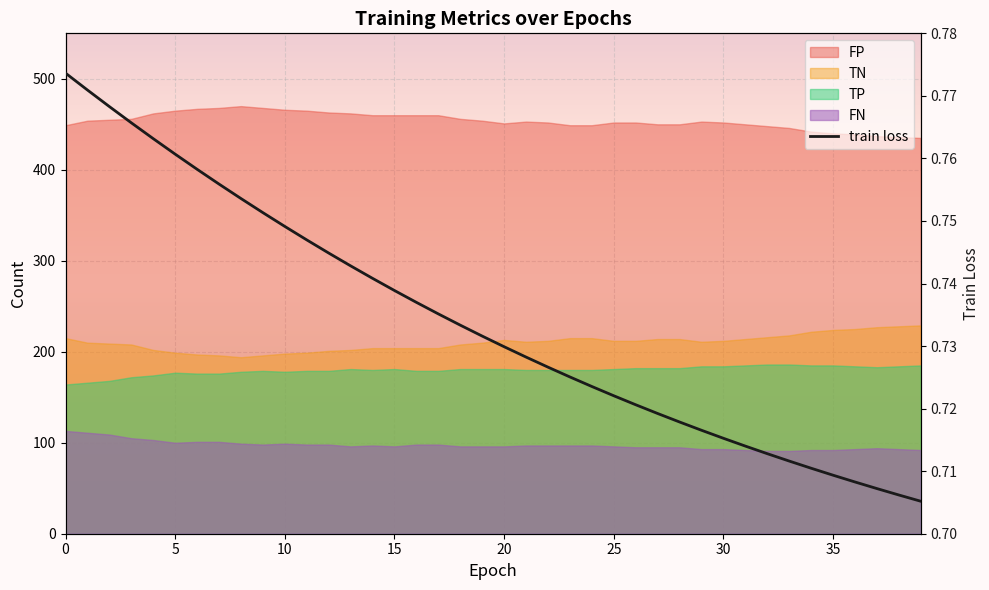

Reading right to left, what are all the values shown in this chart?

0.7	0.7	0.7	0.7	0.7	0.7	0.7	0.7	0.7	0.7	0.7	0.7	0.7	0.7	0.7	0.7	0.7	0.7	0.7	0.7	0.7	0.7	0.7	0.7	0.7	0.7	0.7	0.7	0.7	0.7	0.8	0.8	0.8	0.8	0.8	0.8	0.8	0.8	0.8	0.8